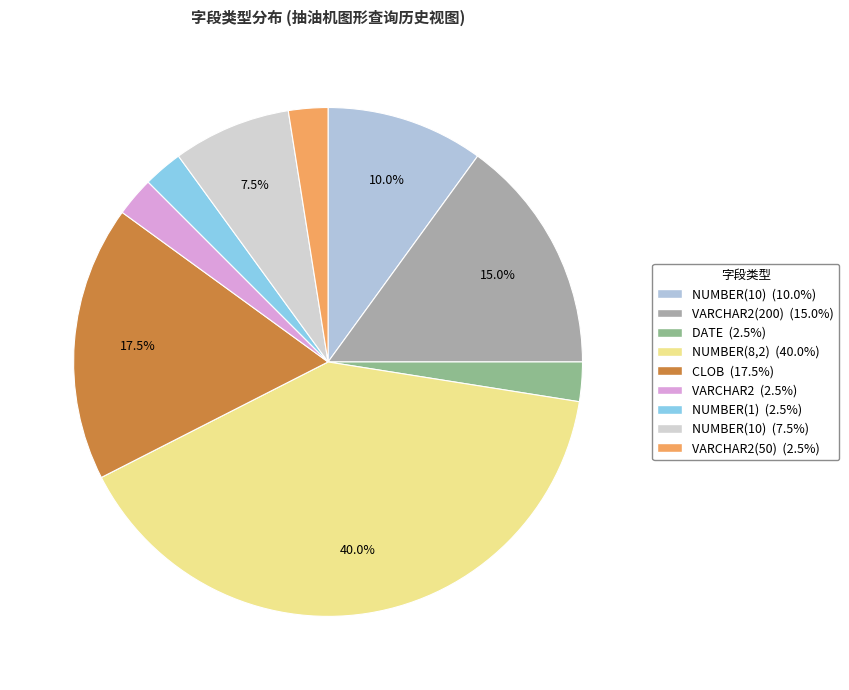

Is there any slice that represents more than half of the pie?

No